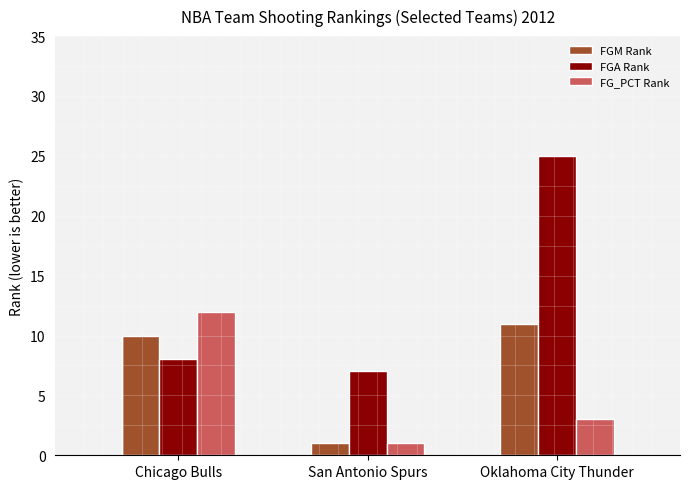

Are the bars horizontal?

No